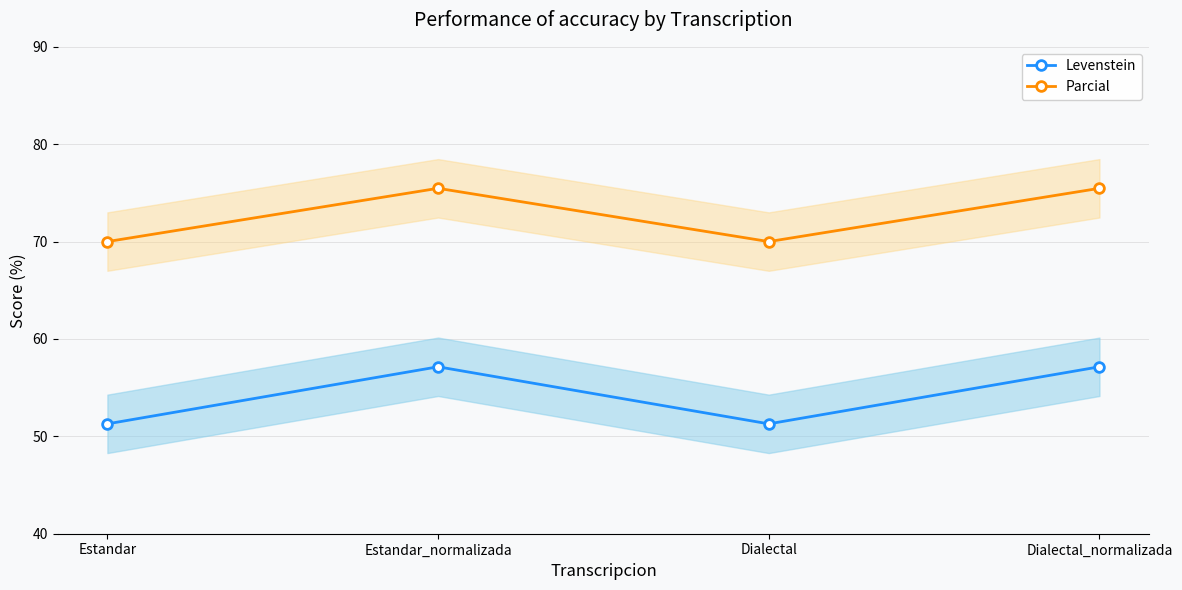

Which label corresponds to the largest value in the chart?

Estandar_normalizada